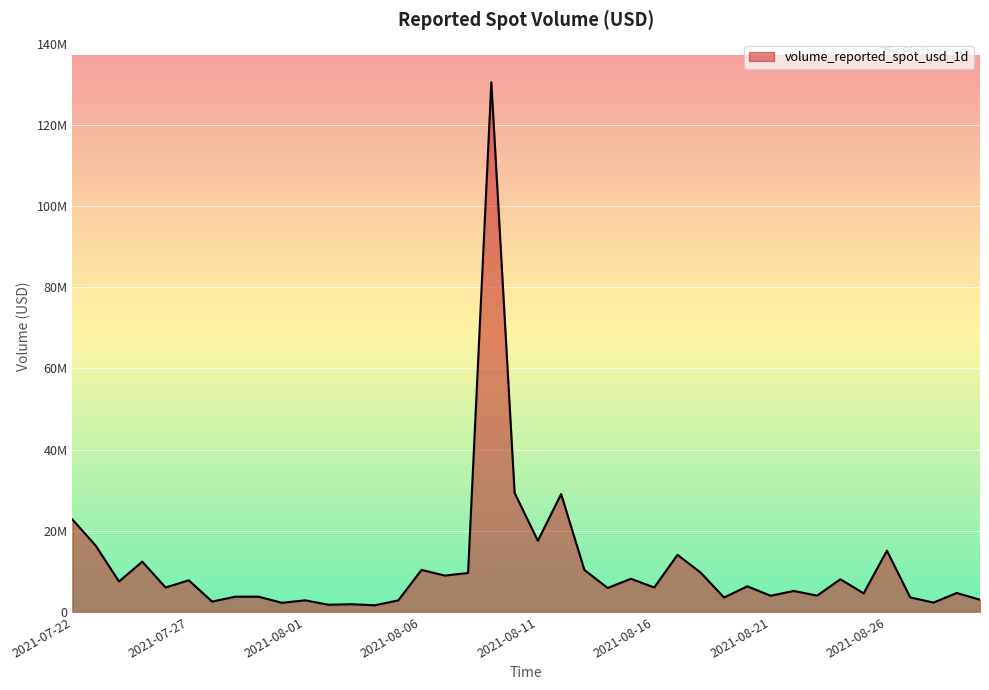

Does the chart display data point markers on the line(s)?

No